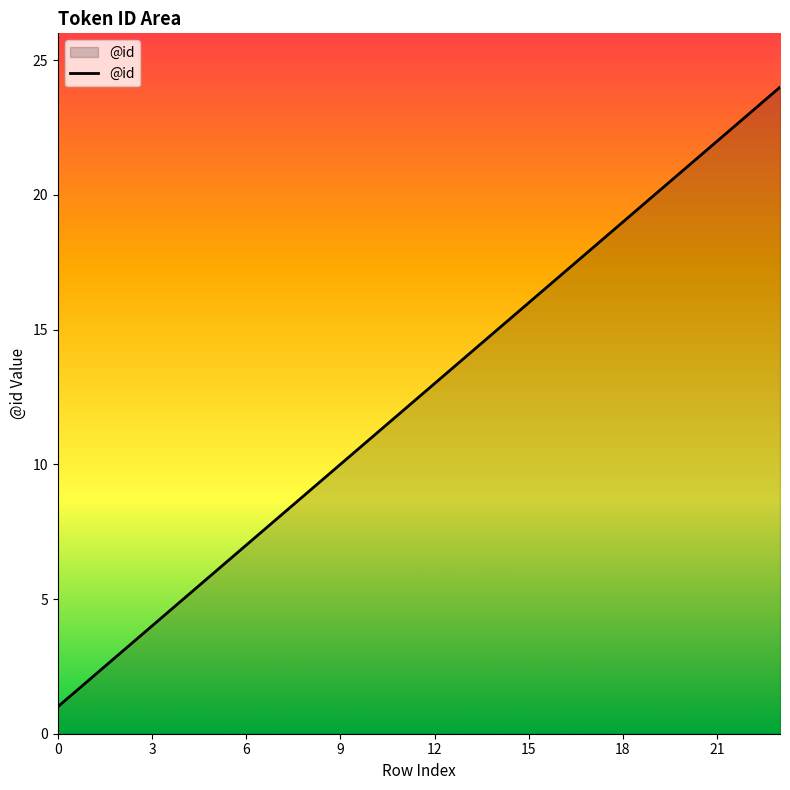

What is the difference between the maximum and minimum values?

23